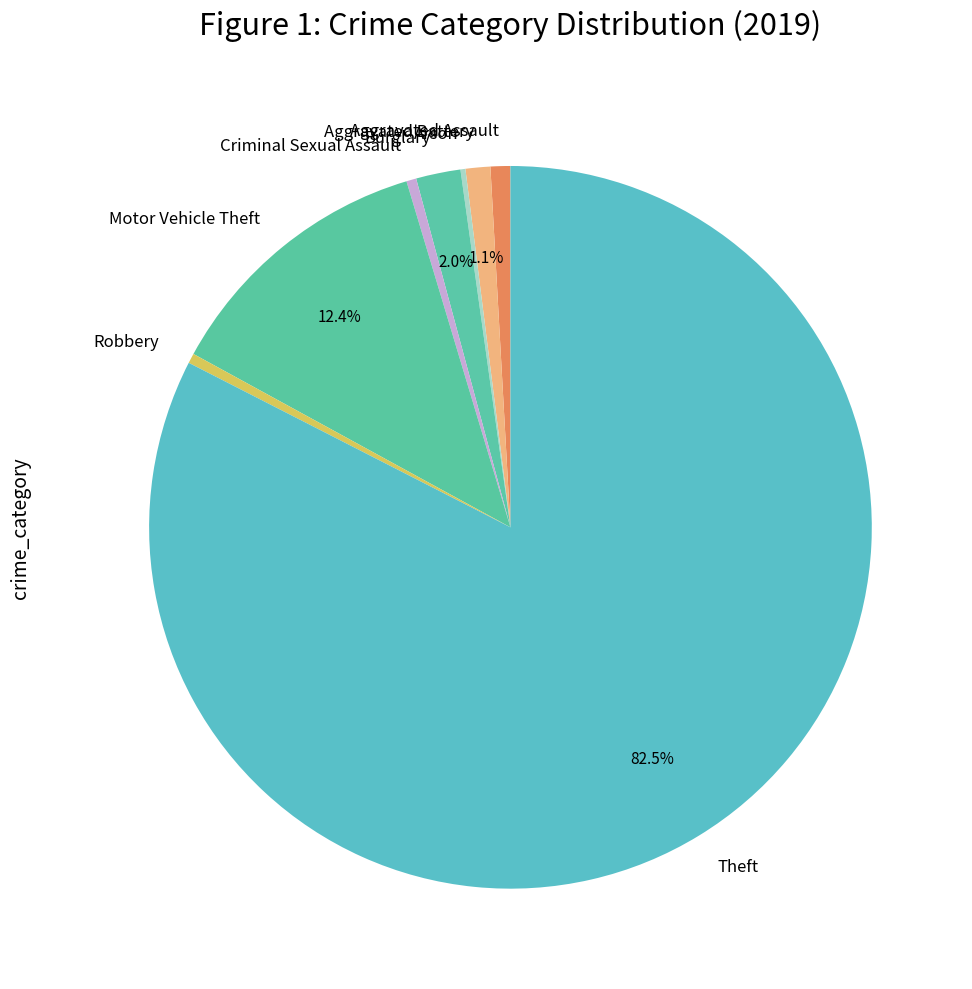

The Aggravated Assault slice represents 1% of the pie. True or false?

True